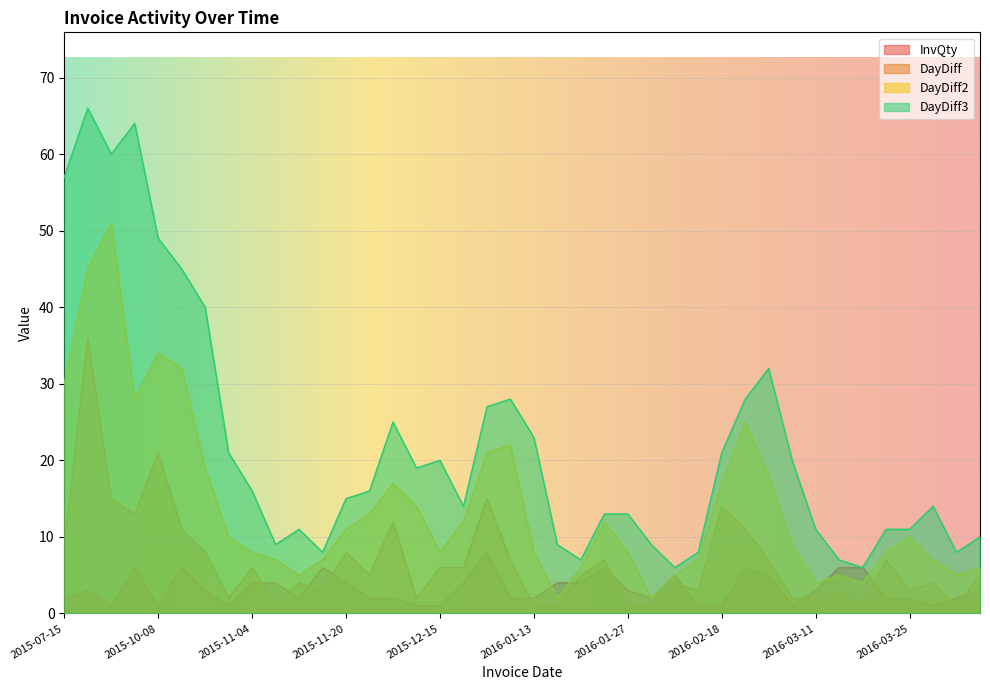

The DayDiff2 series shows 6 at 2016-01-19. True or false?

True